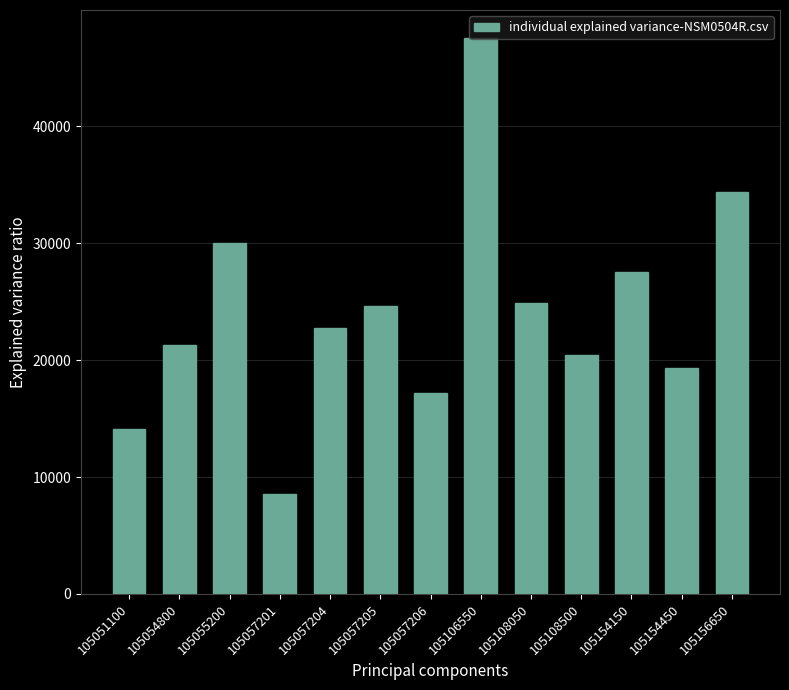

What is the approximate value at 105156650?

34408